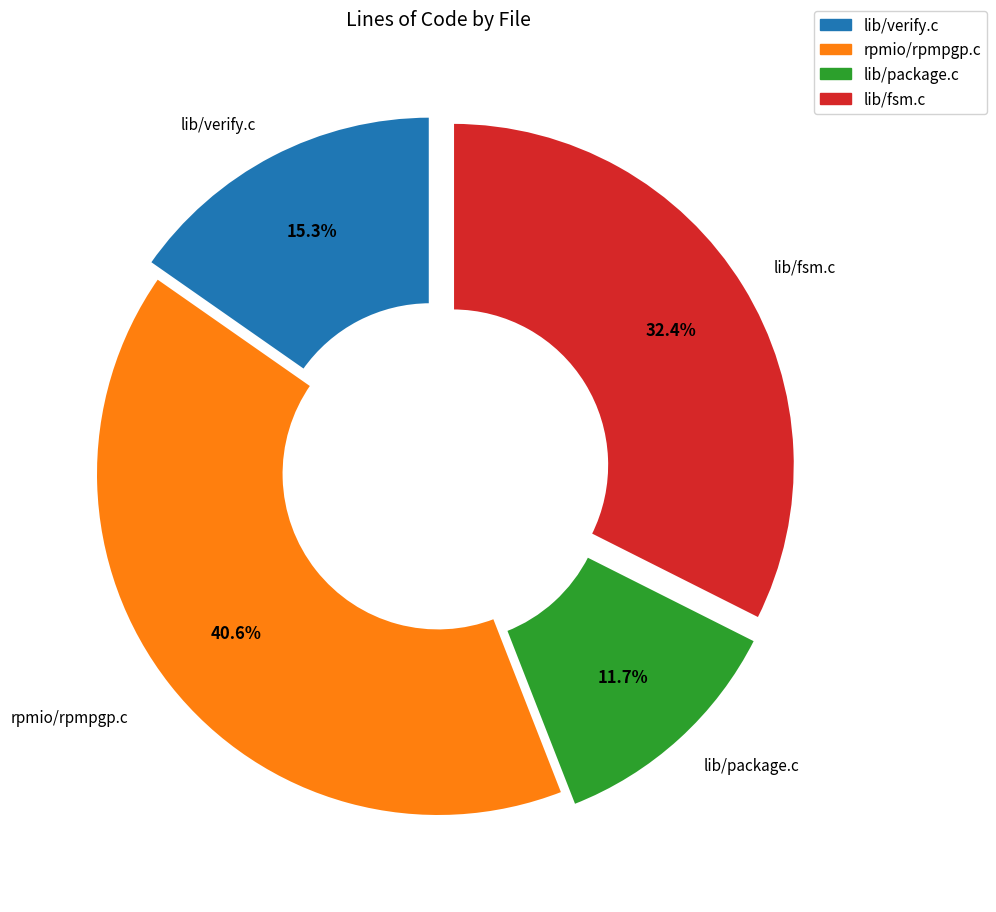

Approximately how many times larger is the value at lib/verify.c compared to rpmio/rpmpgp.c?

0.4